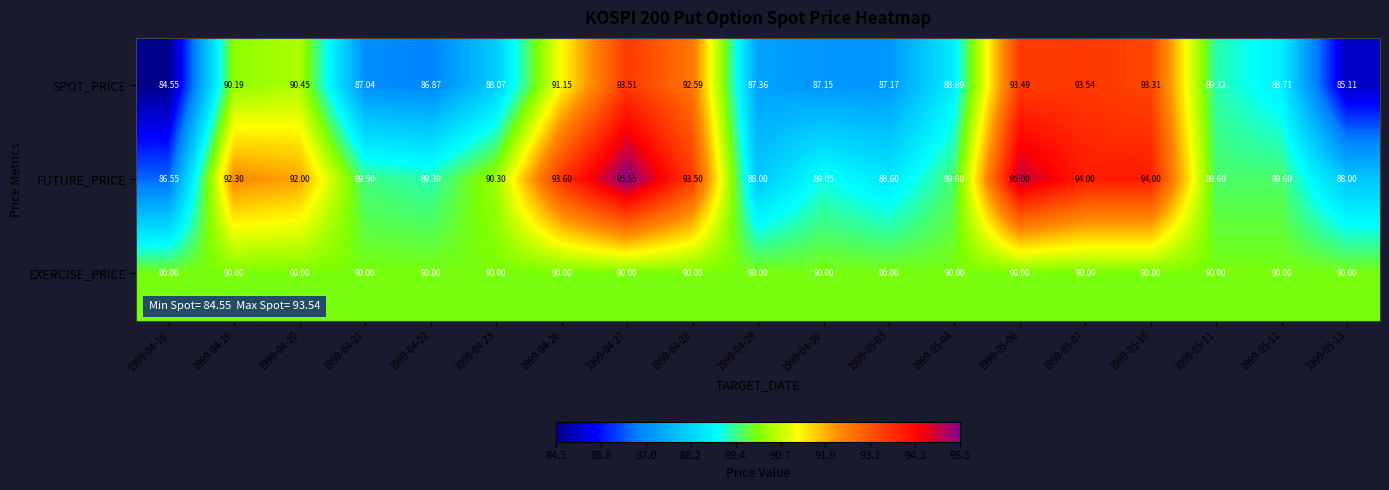

Is the value of EXERCISE_PRICE at 1999-05-04 greater than the value of SPOT_PRICE at 1999-04-27?

No